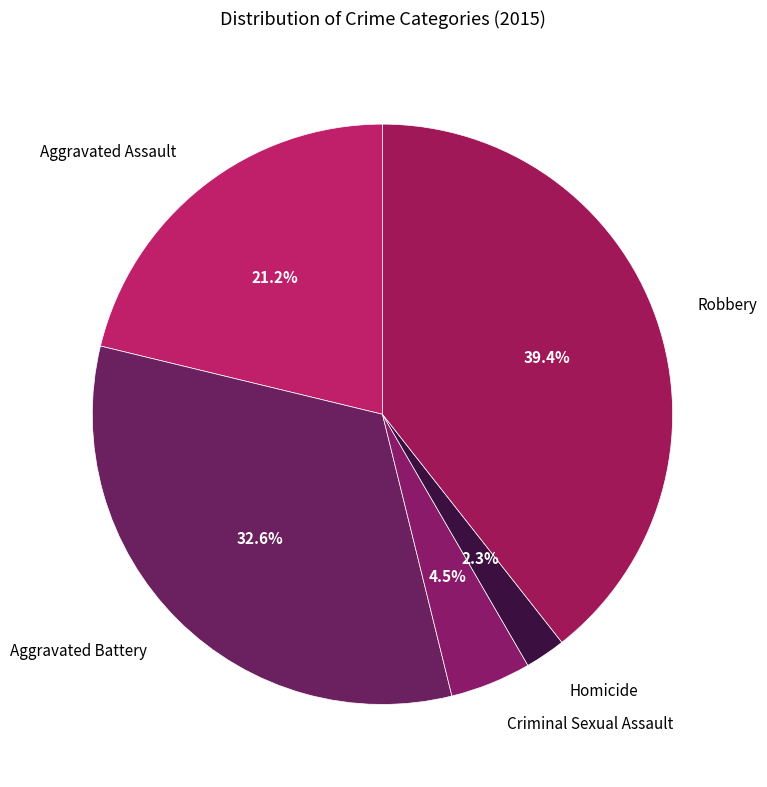

Which has a higher value, Criminal Sexual Assault or Aggravated Battery?

Aggravated Battery